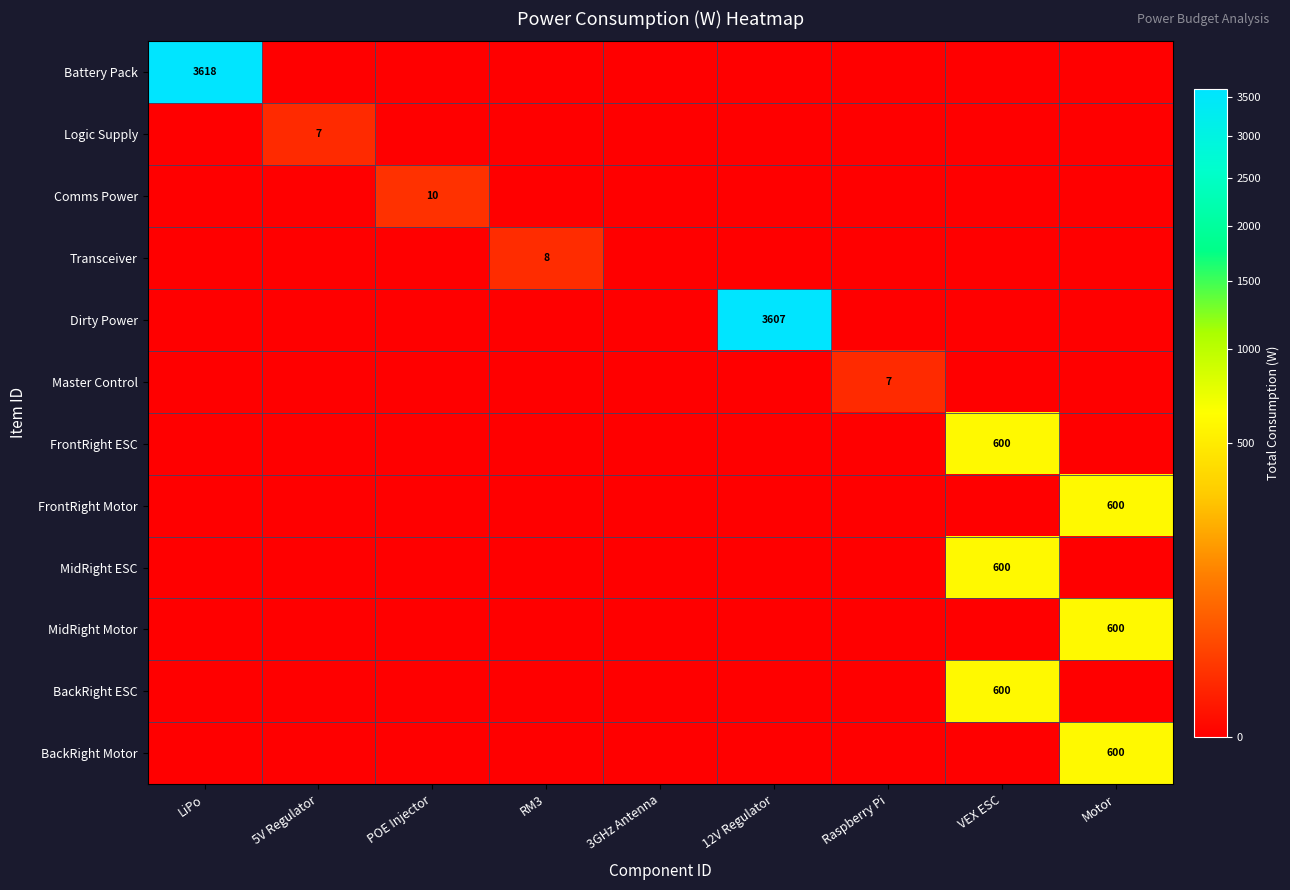

Is it true that BackRight ESC equals 600 at VEX ESC?

True